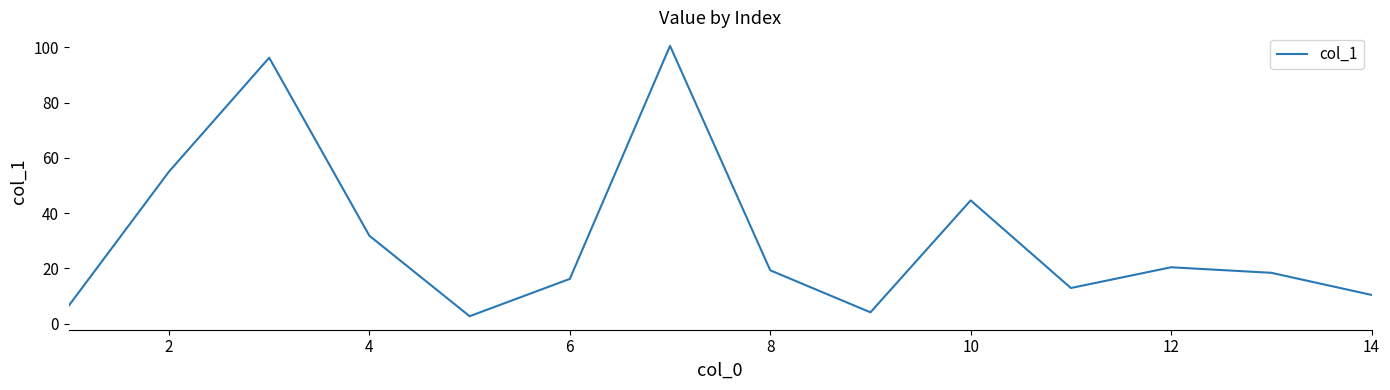

What is the difference between the maximum and minimum values?

97.8